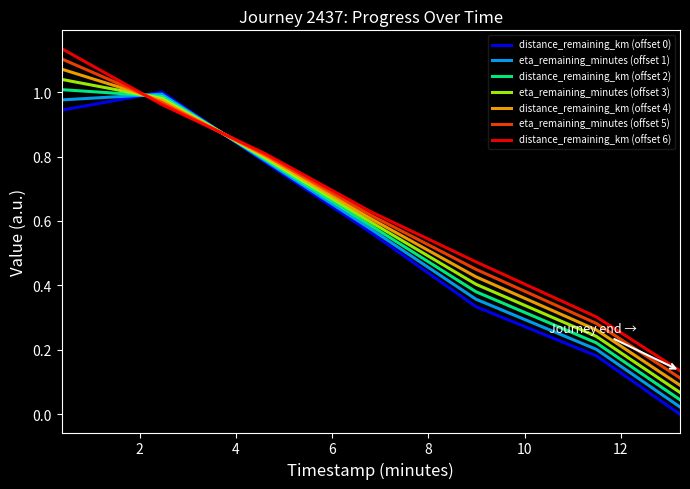

True or false: distance_remaining_km (offset 0) and distance_remaining_km (offset 4) intersect in this chart.

True